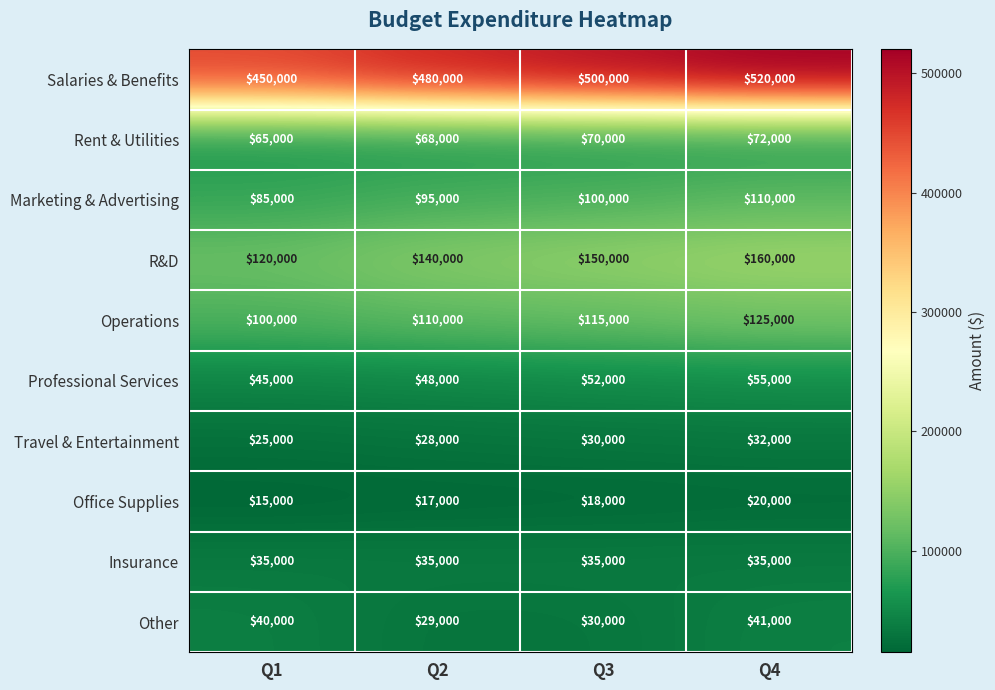

Which series has the widest spread of values?

Salaries & Benefits